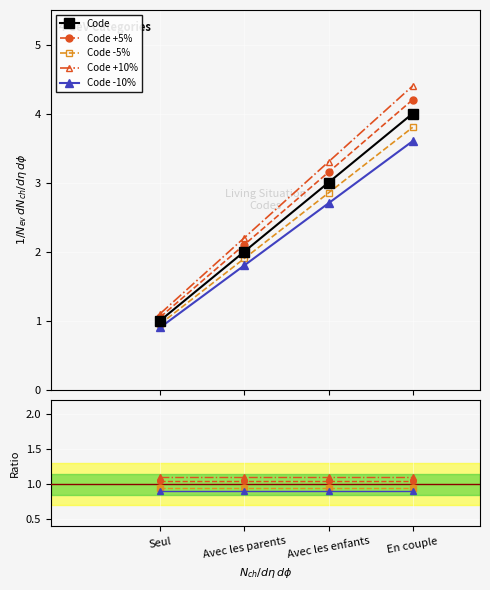

Is the value of Code +10% at Avec les parents greater than the value of Code at En couple?

No